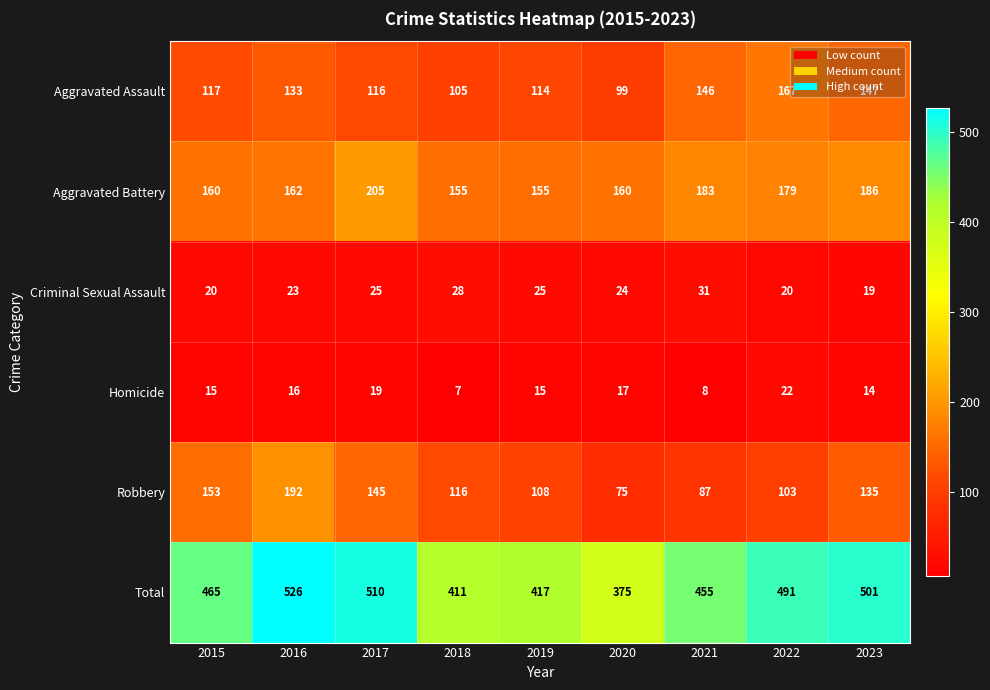

What is the sum of all Total values?

4151